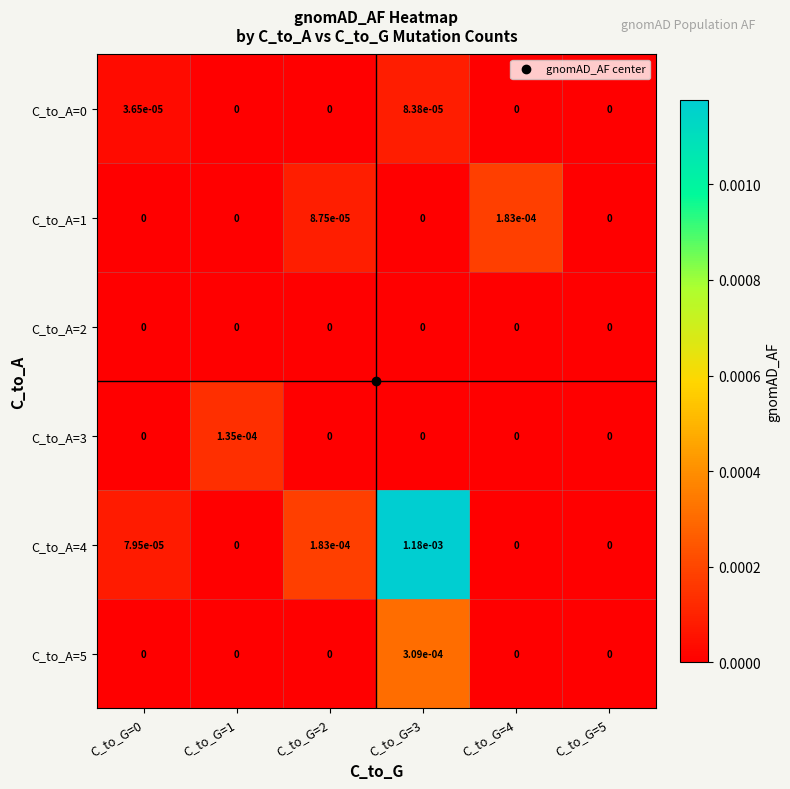

Is it true that C_to_A=5 equals 0.0 at C_to_G=3?

True